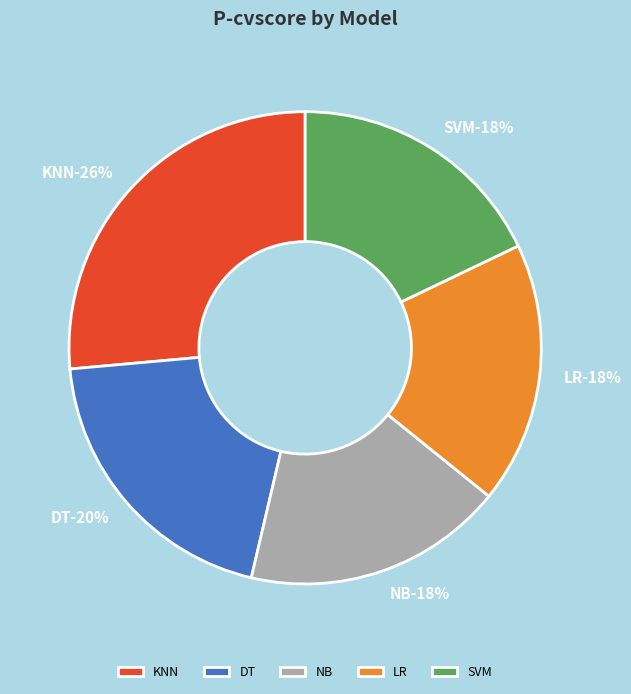

How many segments does this pie chart have?

5